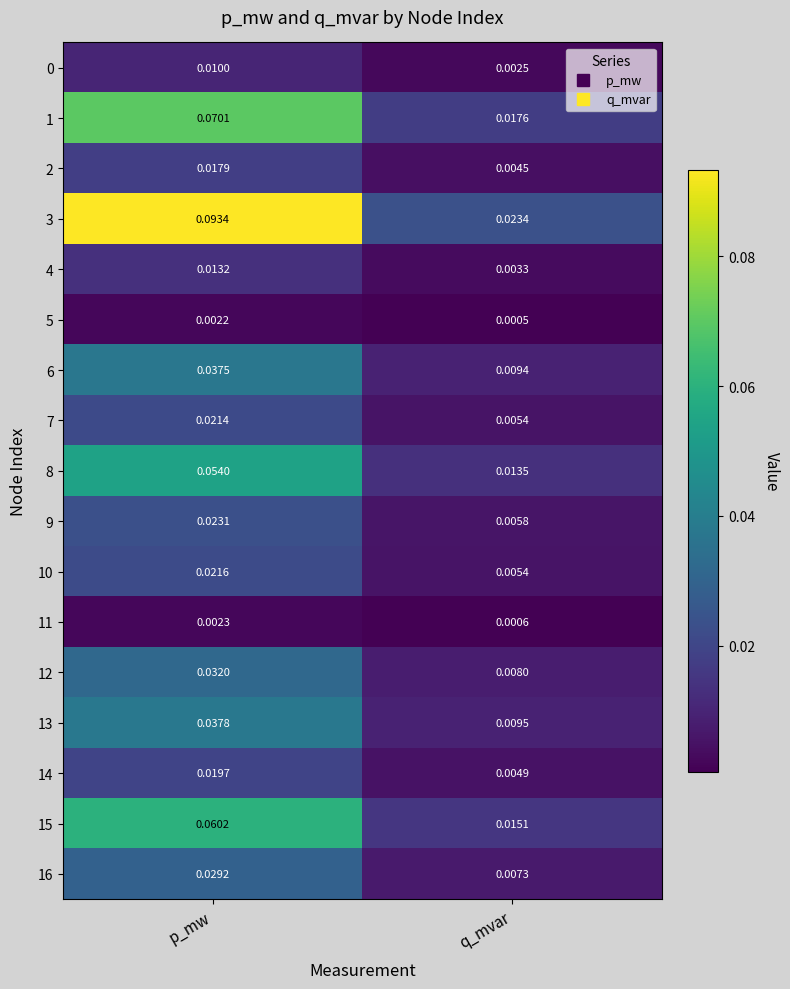

Is the value of 12 at p_mw greater than the value of 2 at q_mvar?

Yes